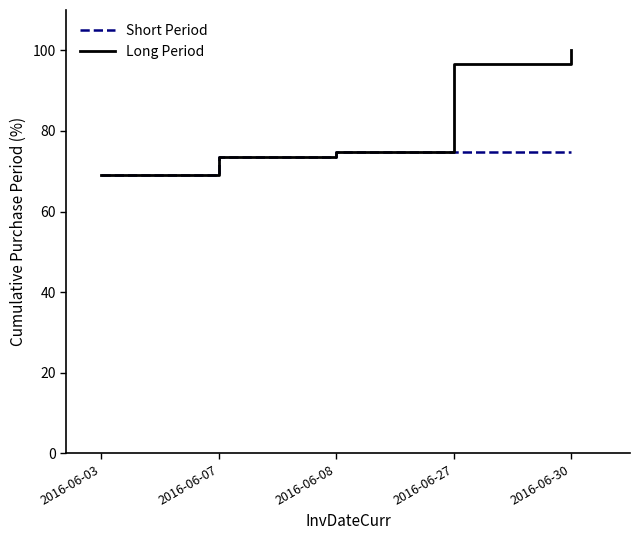

Which series has the widest spread of values?

Long Period